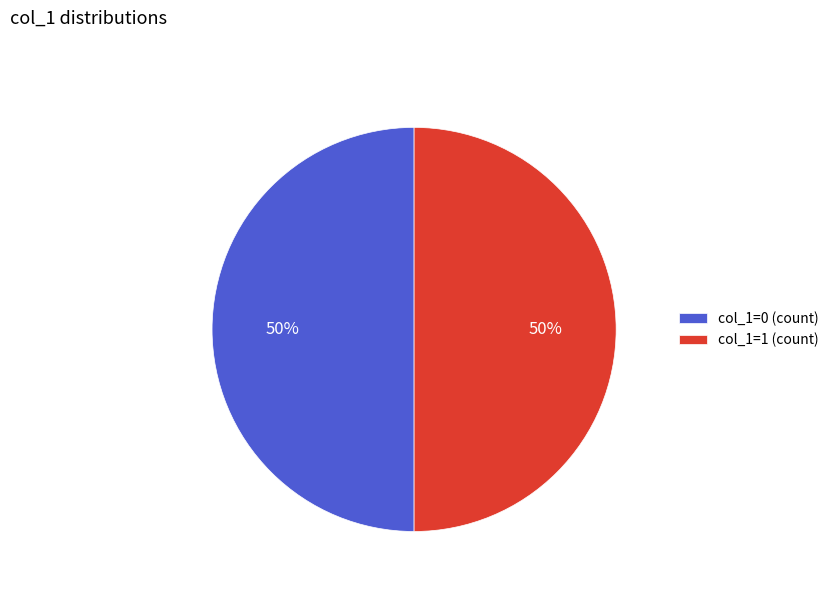

True or false: col_1=1 (count) accounts for 43% of the total.

False